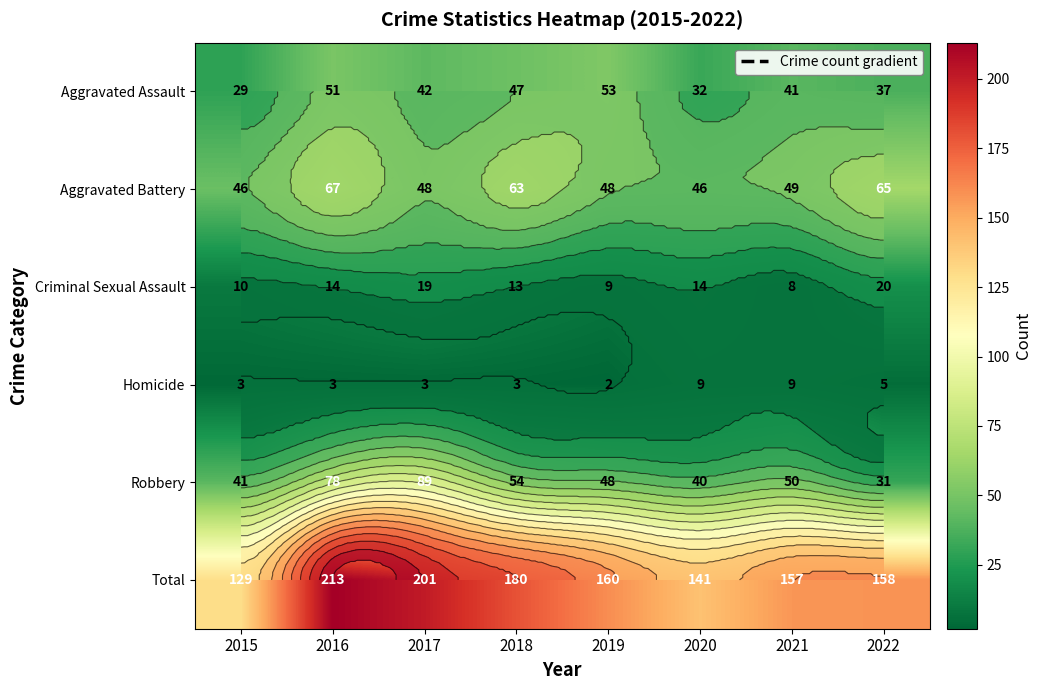

Which series has the largest range (max minus min)?

Total